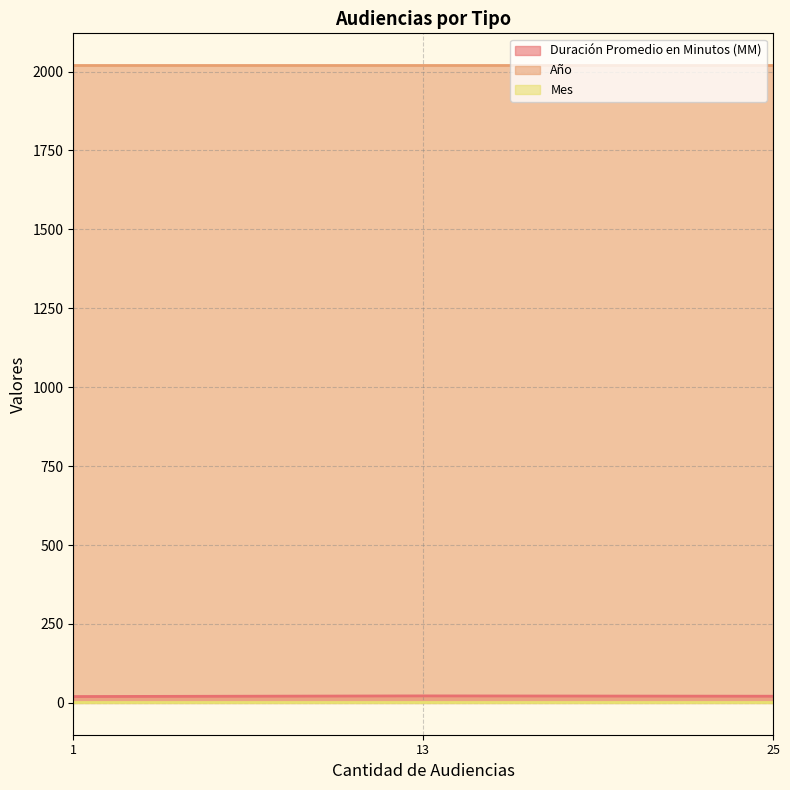

Is the value of Duración Promedio en Minutos (MM) at Citación A Audiencia greater than the value of Mes at Citación A Audiencia Preparatoria?

Yes